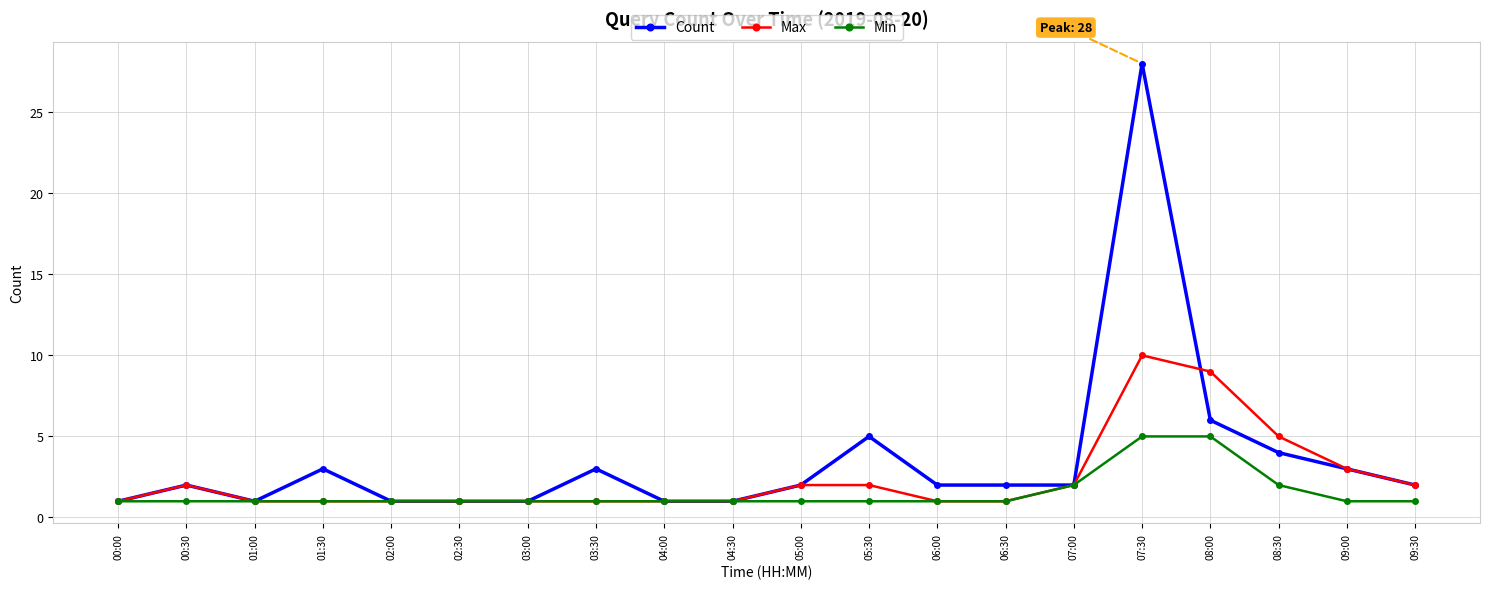

At which category is the sum across all series the highest?

07:30